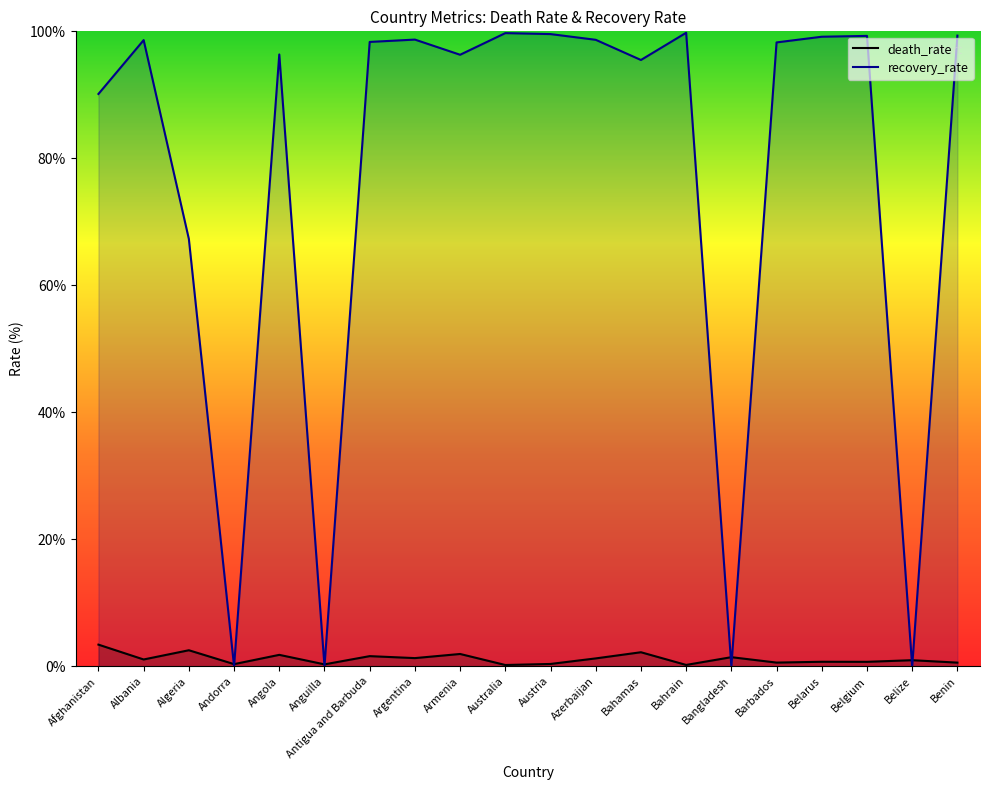

Reading right to left, list all the values displayed in this chart.

death_rate: Benin=0.6	Belize=1.0	Belgium=0.7	Belarus=0.7	Barbados=0.6	Bangladesh=1.4	Bahrain=0.2	Bahamas=2.2	Azerbaijan=1.2	Austria=0.4	Australia=0.2	Armenia=1.9	Argentina=1.3	Antigua and Barbuda=1.6	Anguilla=0.3	Angola=1.8	Andorra=0.3	Algeria=2.5	Albania=1.1	Afghanistan=3.4
recovery_rate: Benin=99.3	Belize=0.0	Belgium=99.3	Belarus=99.2	Barbados=98.3	Bangladesh=0.0	Bahrain=99.8	Bahamas=95.5	Azerbaijan=98.7	Austria=99.6	Australia=99.7	Armenia=96.3	Argentina=98.7	Antigua and Barbuda=98.3	Anguilla=0.0	Angola=96.4	Andorra=0.0	Algeria=67.3	Albania=98.6	Afghanistan=90.1